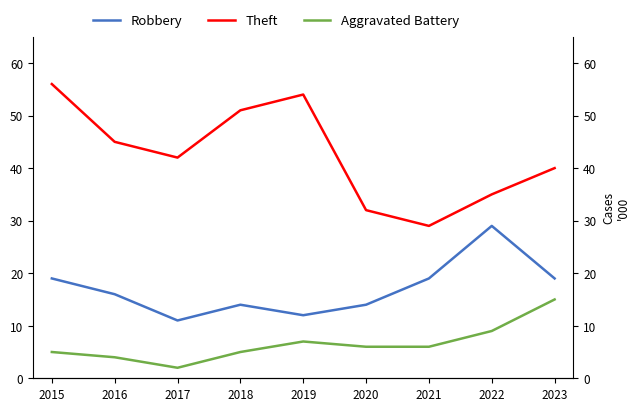

List the series in order of their overall mean, highest first.

Theft, Robbery, Aggravated Battery